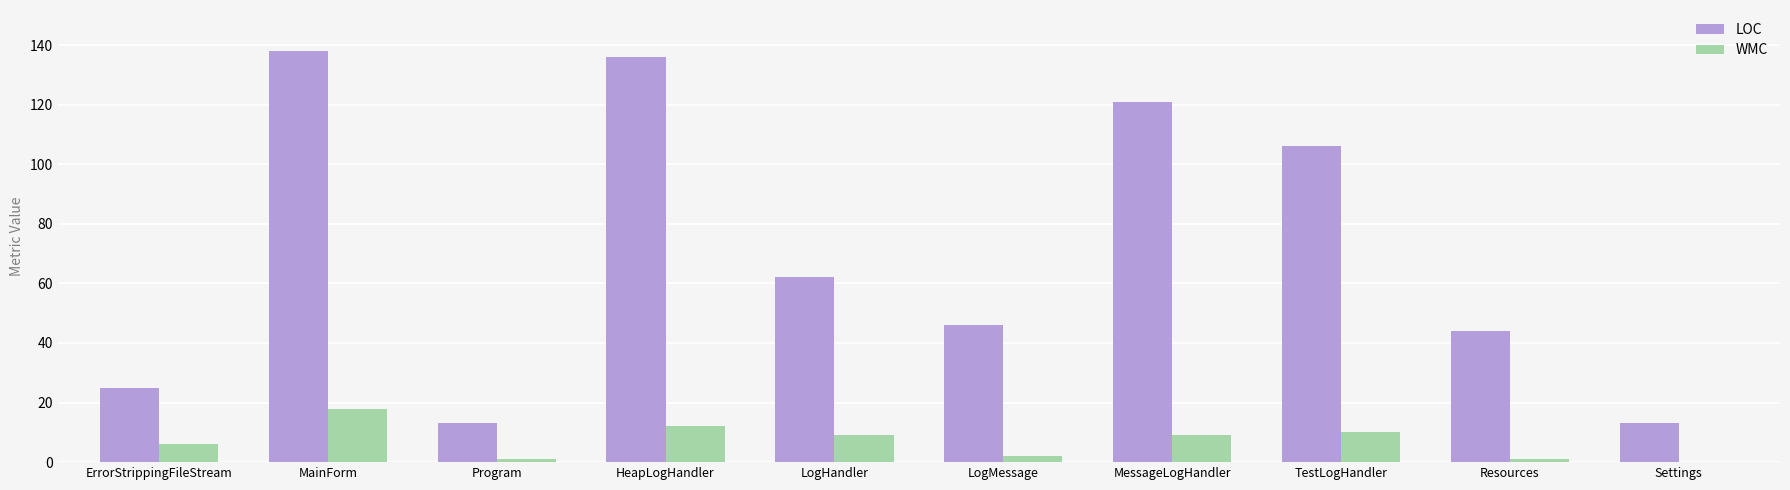

Reading left to right, extract all data points from this chart.

LOC: ErrorStrippingFileStream=25	MainForm=138	Program=13	HeapLogHandler=136	LogHandler=62	LogMessage=46	MessageLogHandler=121	TestLogHandler=106	Resources=44	Settings=13
WMC: ErrorStrippingFileStream=6	MainForm=18	Program=1	HeapLogHandler=12	LogHandler=9	LogMessage=2	MessageLogHandler=9	TestLogHandler=10	Resources=1	Settings=0